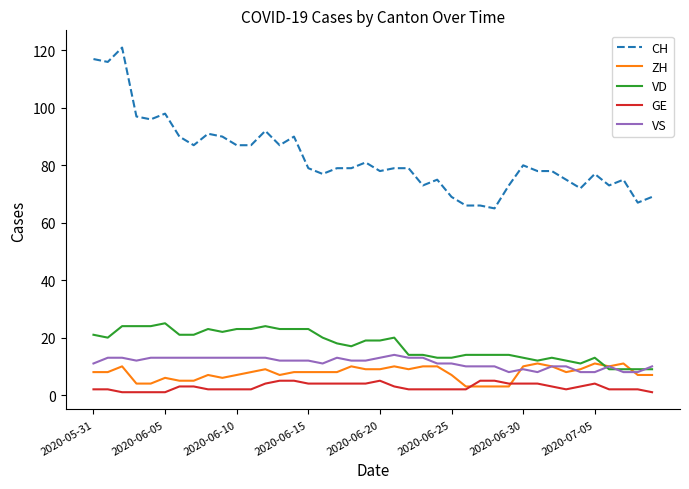

What is the highest value of the VD series?

25